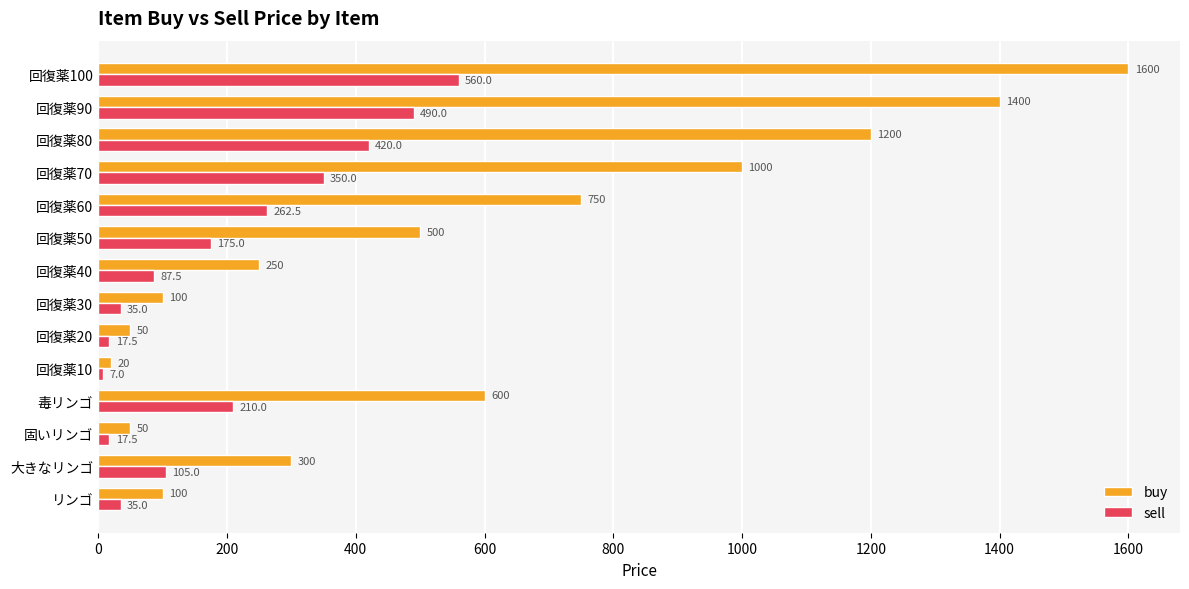

True or false: buy has a value of 50.0 at 固いリンゴ.

True